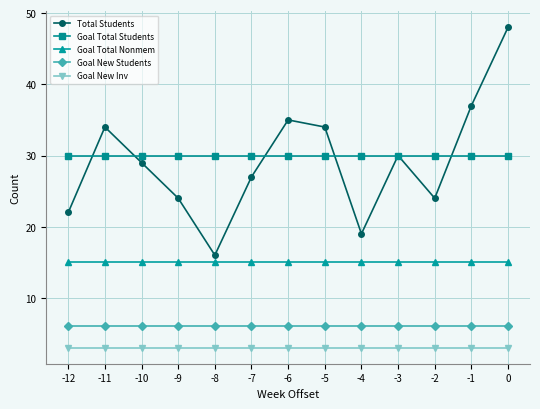

How many lines are shown in the chart?

5